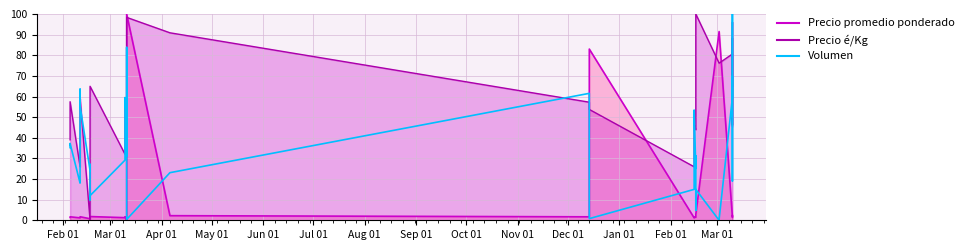

What is the change in value from Feb 01 to Apr 01?

-17.2